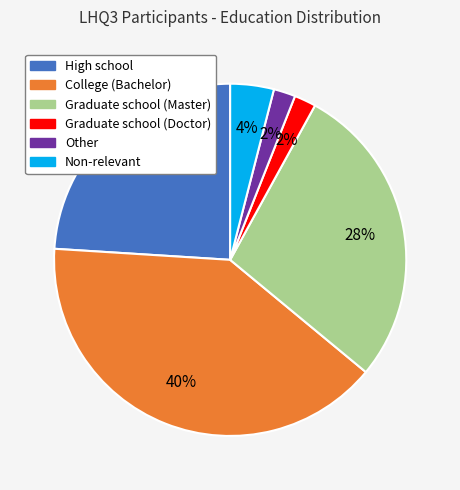

To the nearest percent, what portion does High school represent?

24%